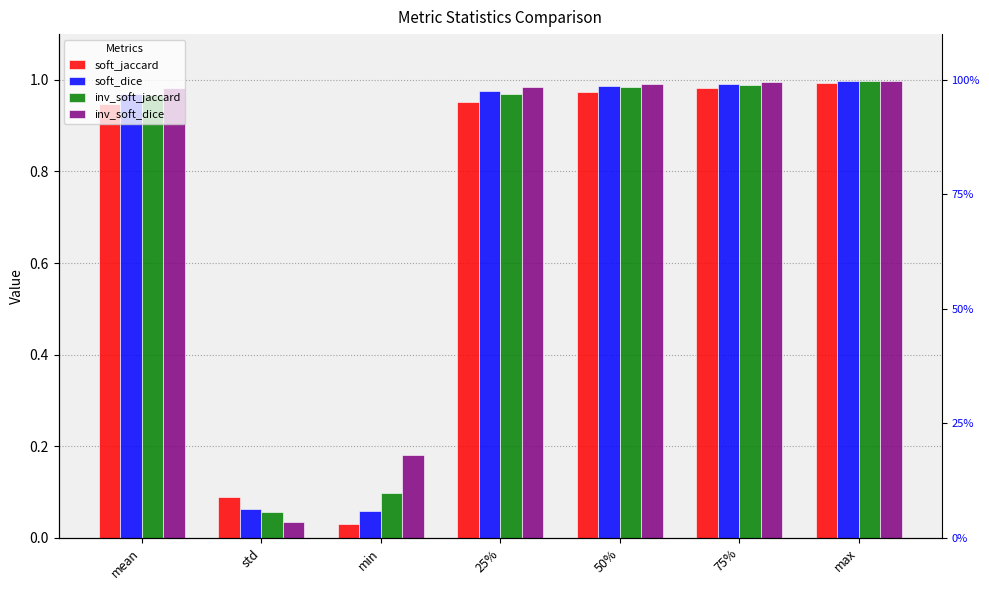

What is the value of the inv_soft_dice bar at the 5th from the left?

1.0